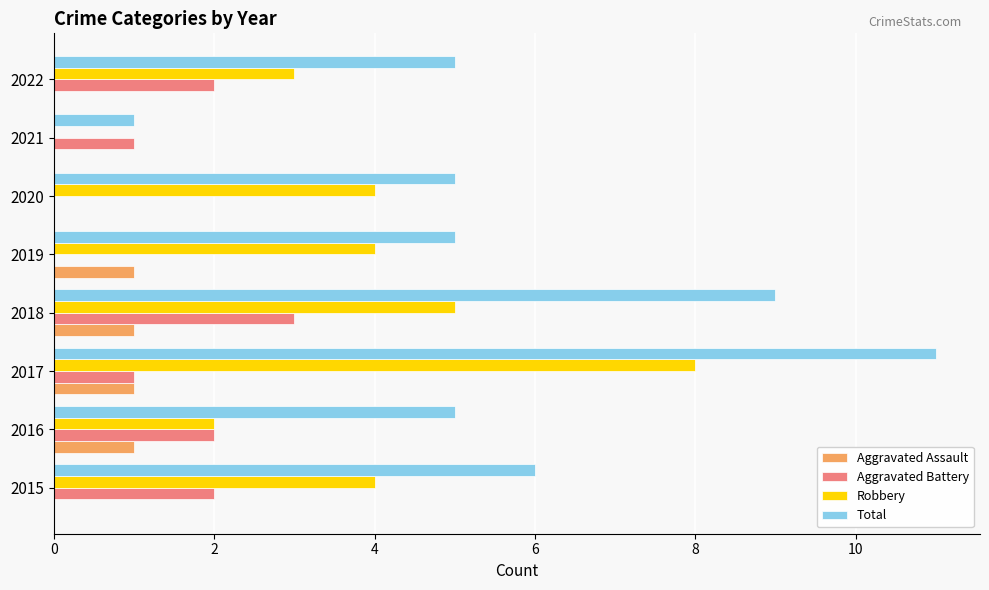

Read the Robbery value at 2022.

3